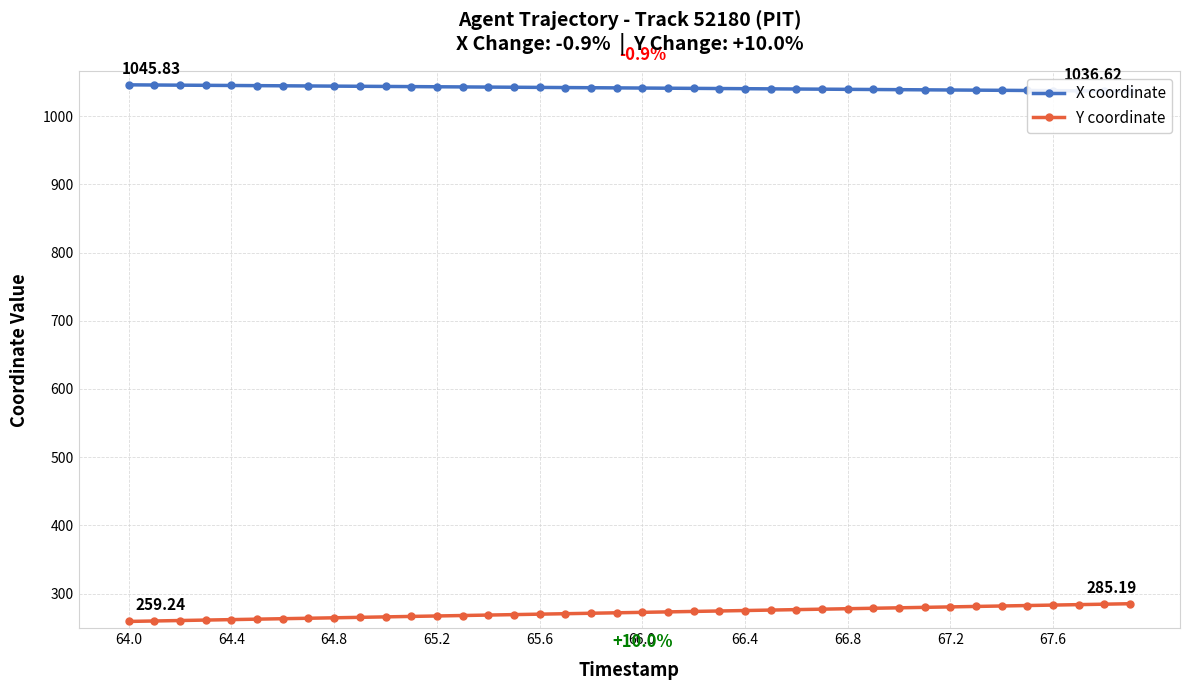

Does the chart have visible grid lines?

Yes